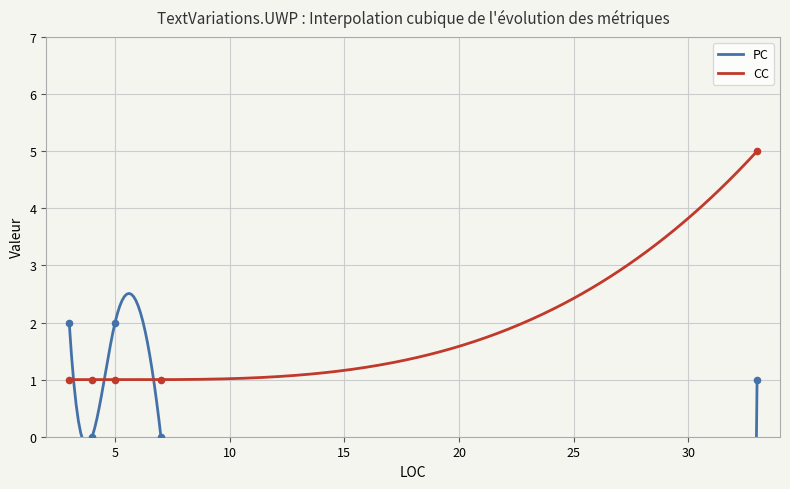

At how many categories does at least one series exceed 0?

5